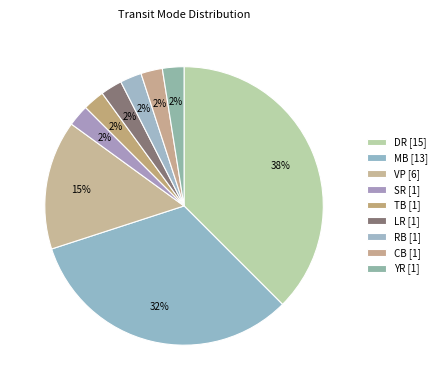

Count the number of slices in the pie.

9